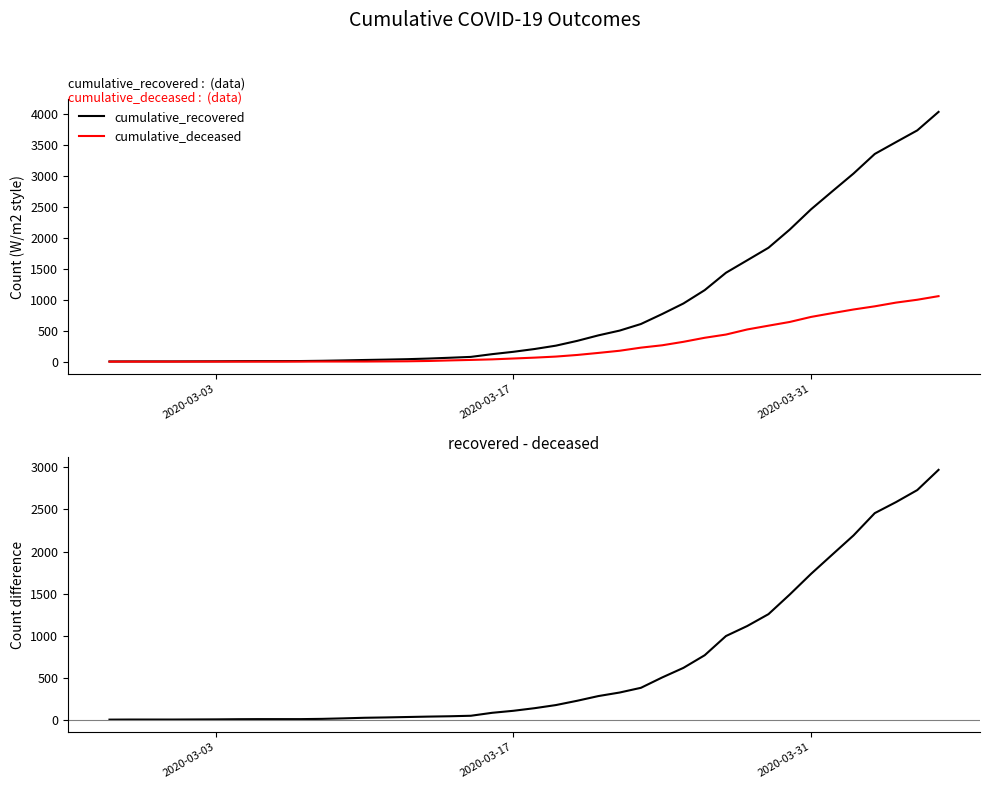

List the series in order of their overall mean, highest first.

cumulative_recovered, recovered minus deceased, cumulative_deceased